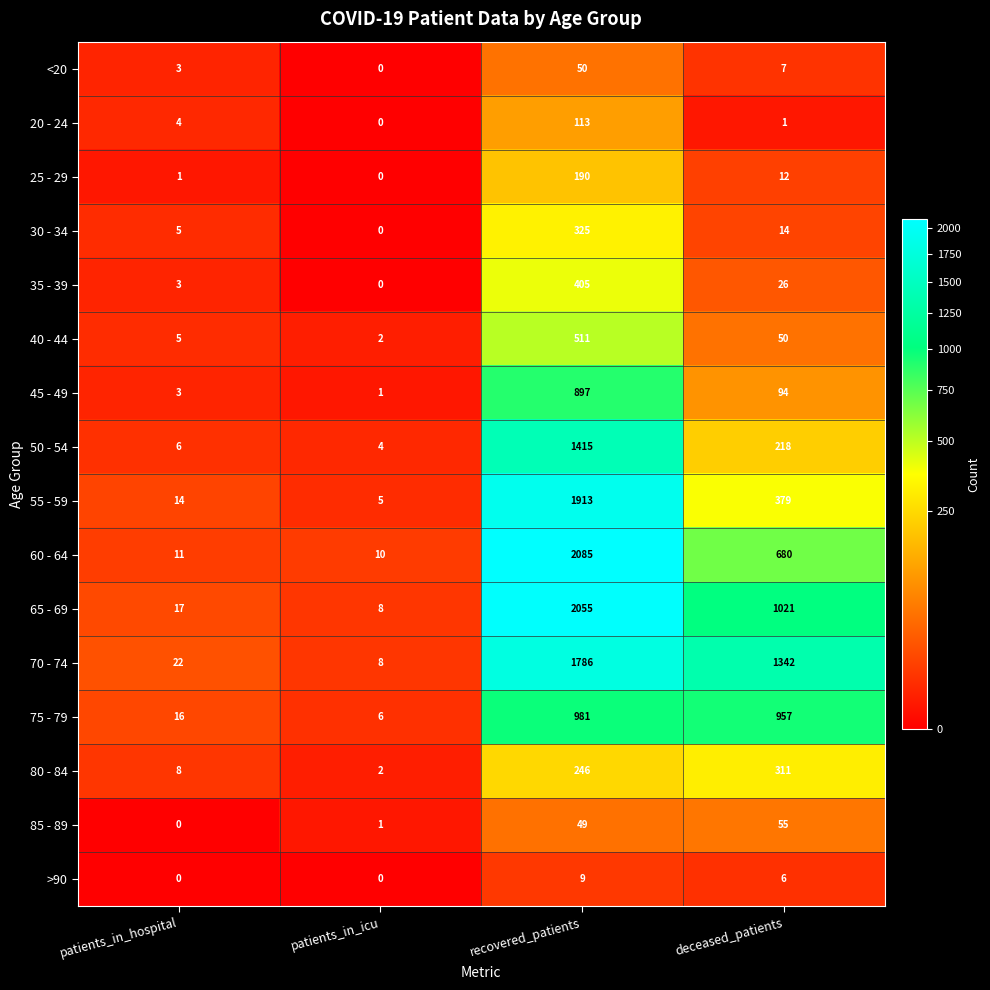

What is the maximum value for 45 - 49?

897